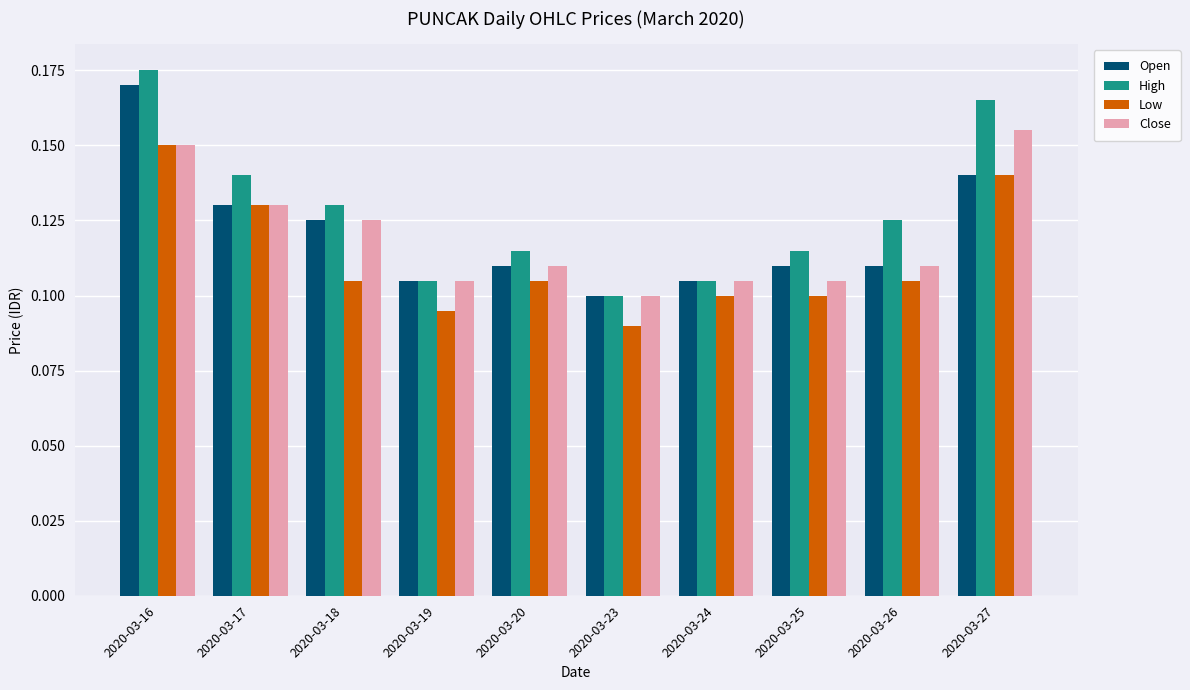

Which series has the widest spread of values?

High